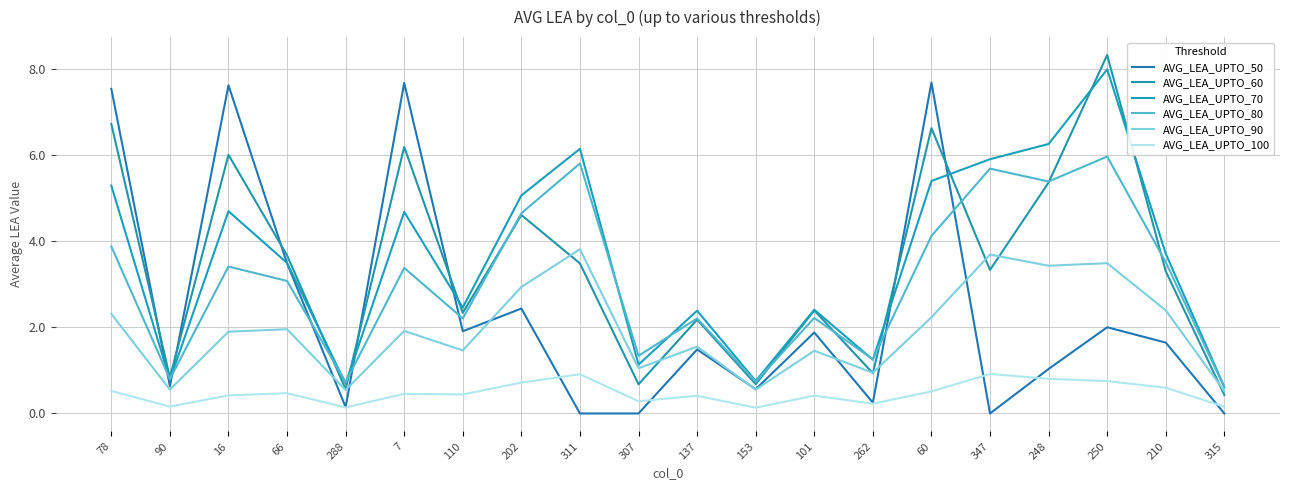

List the labels in order of AVG_LEA_UPTO_70 value, smallest first.

315, 288, 153, 90, 307, 262, 137, 101, 110, 66, 210, 7, 16, 202, 78, 60, 347, 311, 248, 250